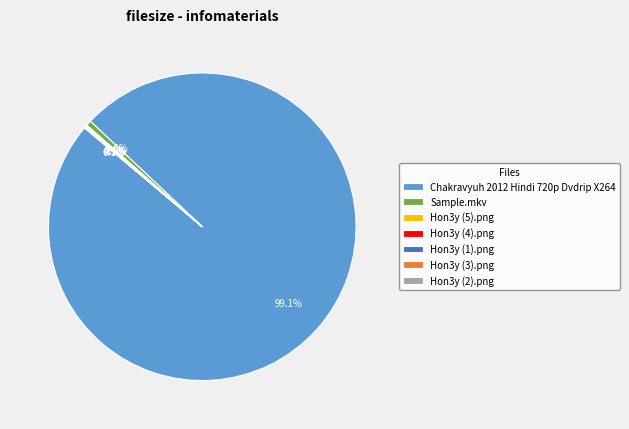

Which slice represents more than half of the pie?

Chakravyuh 2012 Hindi 720p Dvdrip X264